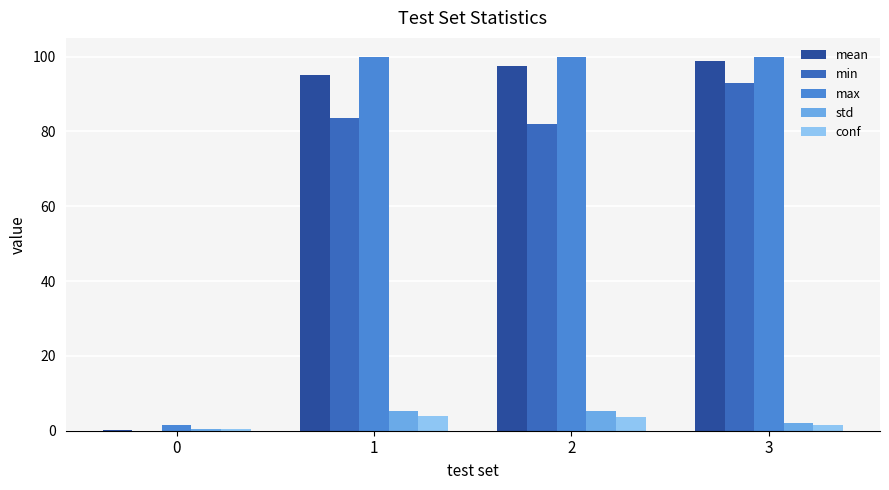

What is the sum of the std values at 3 and 1?

7.4